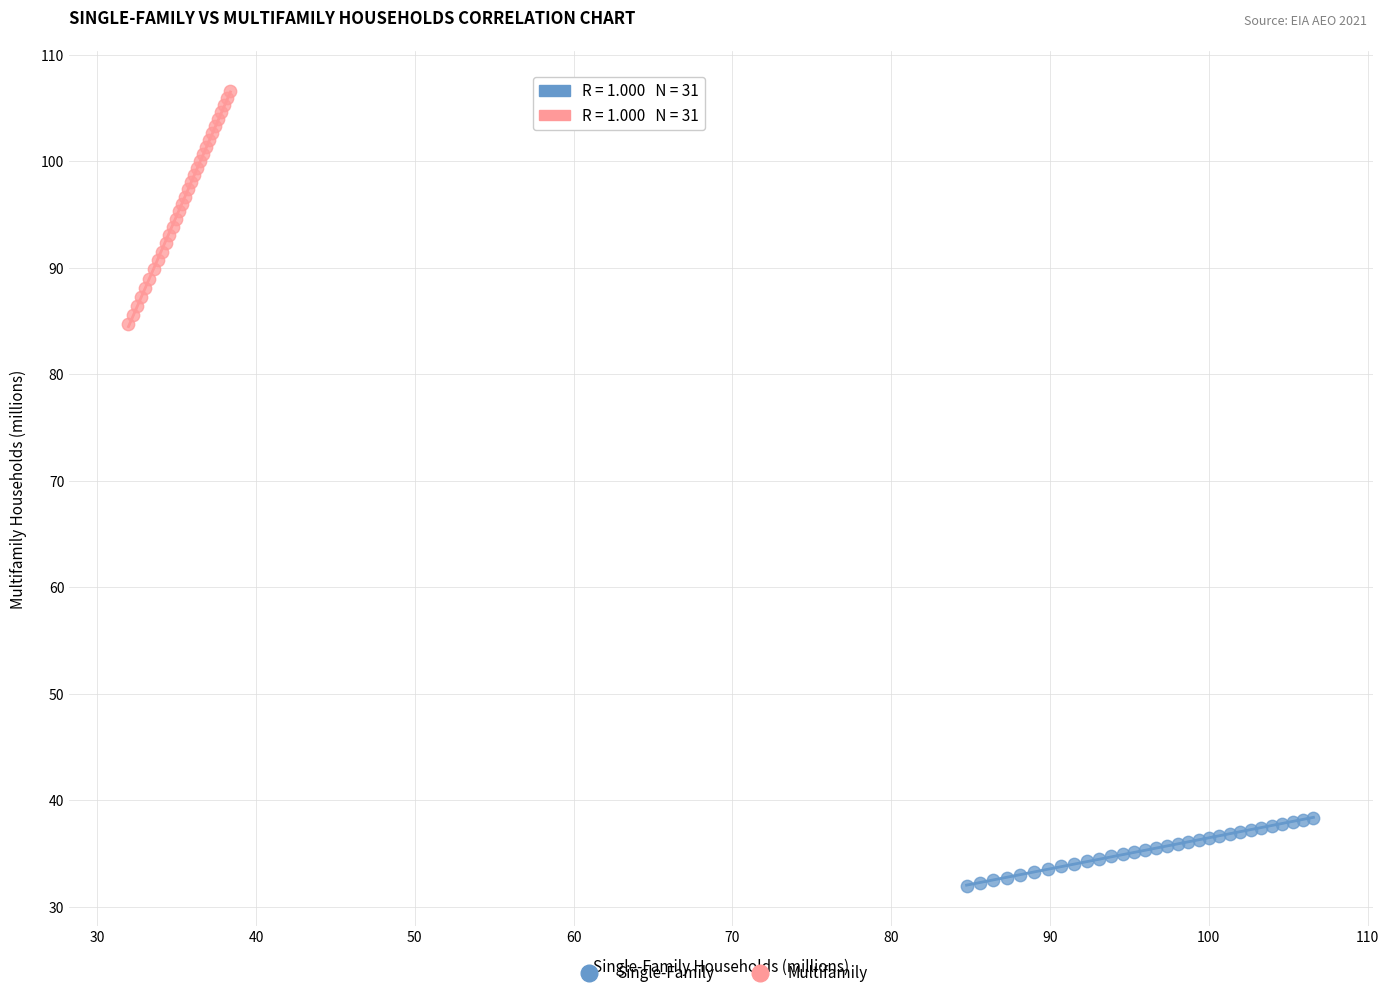

Which series contains the highest Y value?

Multifamily